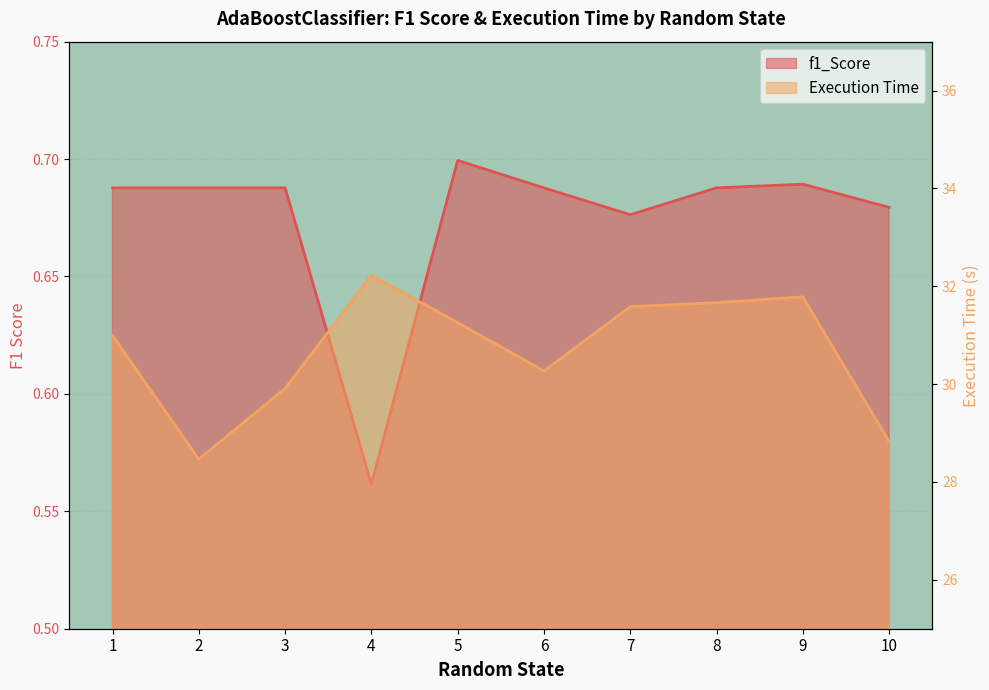

Reading left to right, list all the values displayed in this chart.

f1_Score: 1=0.7	2=0.7	3=0.7	4=0.6	5=0.7	6=0.7	7=0.7	8=0.7	9=0.7	10=0.7
Execution Time: 1=31.0	2=28.5	3=29.9	4=32.2	5=31.3	6=30.3	7=31.6	8=31.7	9=31.8	10=28.8